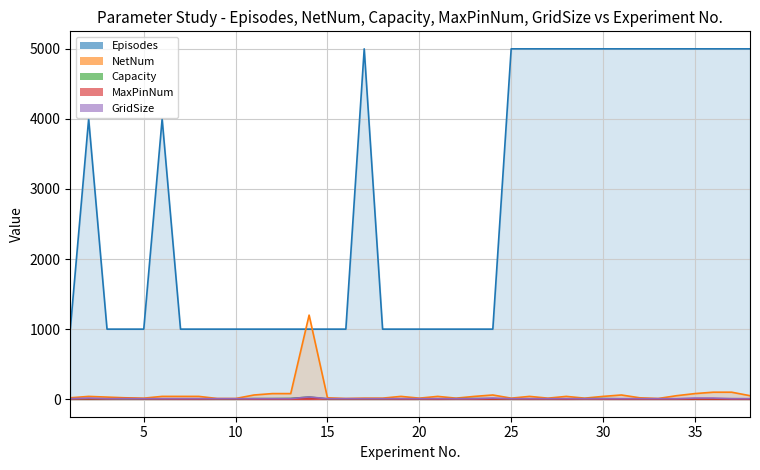

Which series has the largest total across all categories?

Episodes